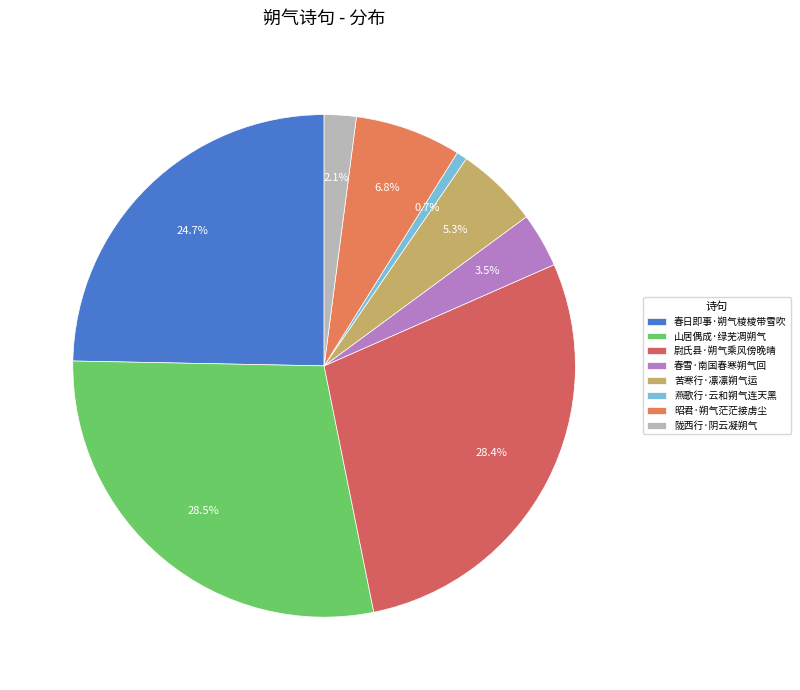

True or false: 陇西行·阴云凝朔气 accounts for 2% of the total.

True